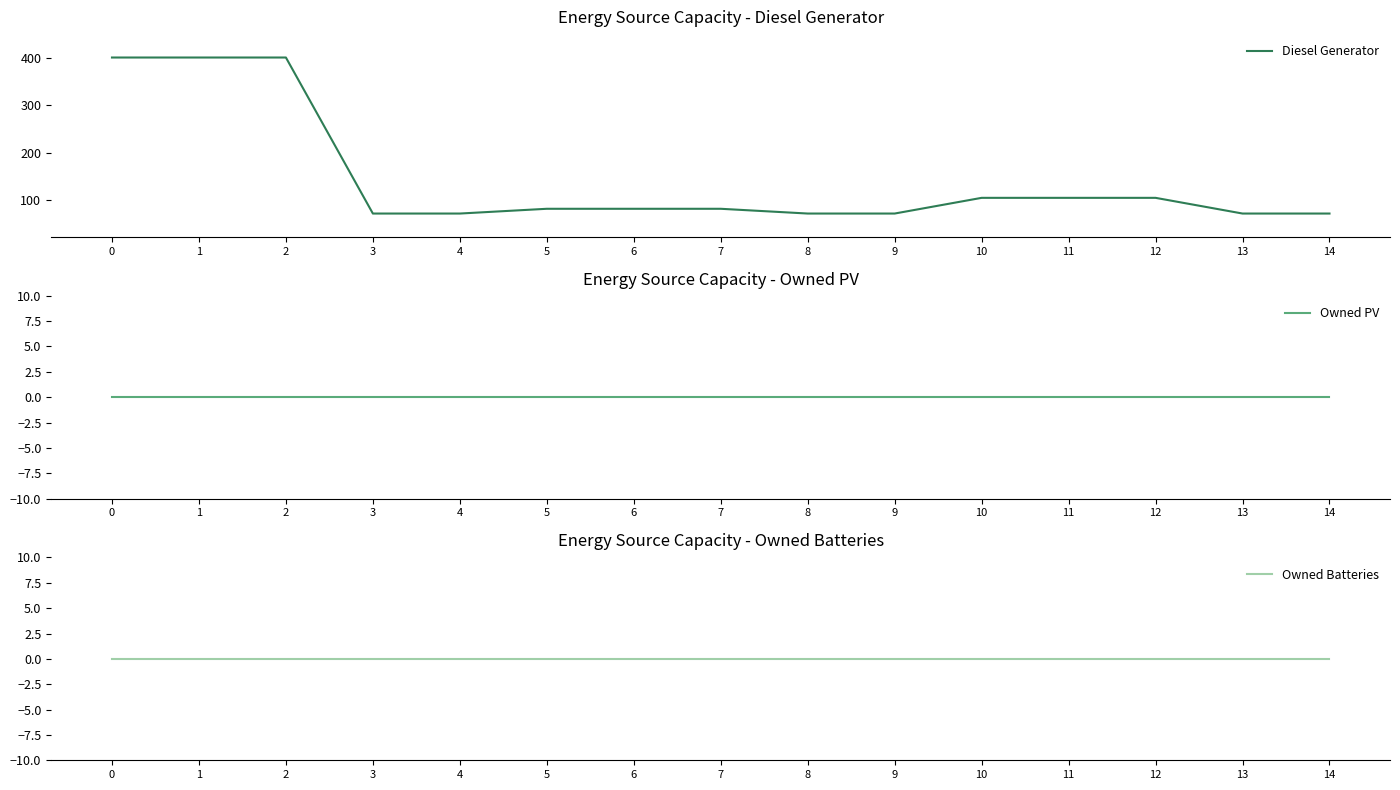

True or false: Owned PV has more than 2 points higher than both neighbors.

False